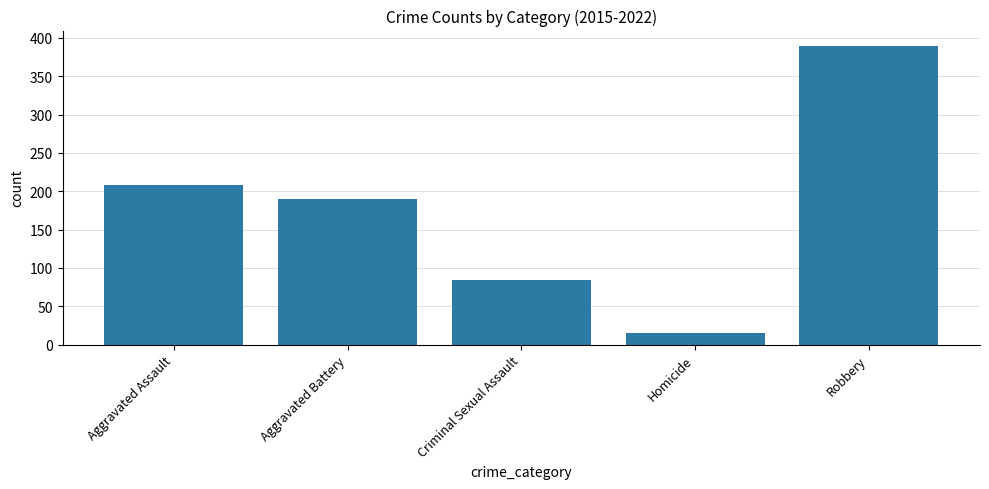

Reading right to left, extract all data points from this chart.

Robbery=390	Homicide=15	Criminal Sexual Assault=84	Aggravated Battery=190	Aggravated Assault=208